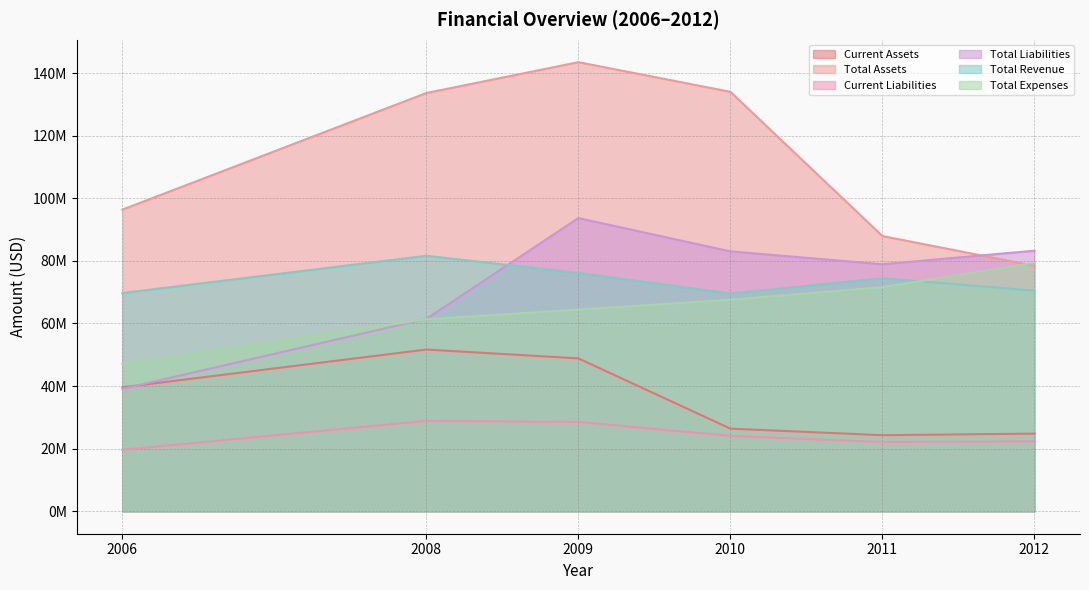

Which series has the largest total across all categories?

Total Assets